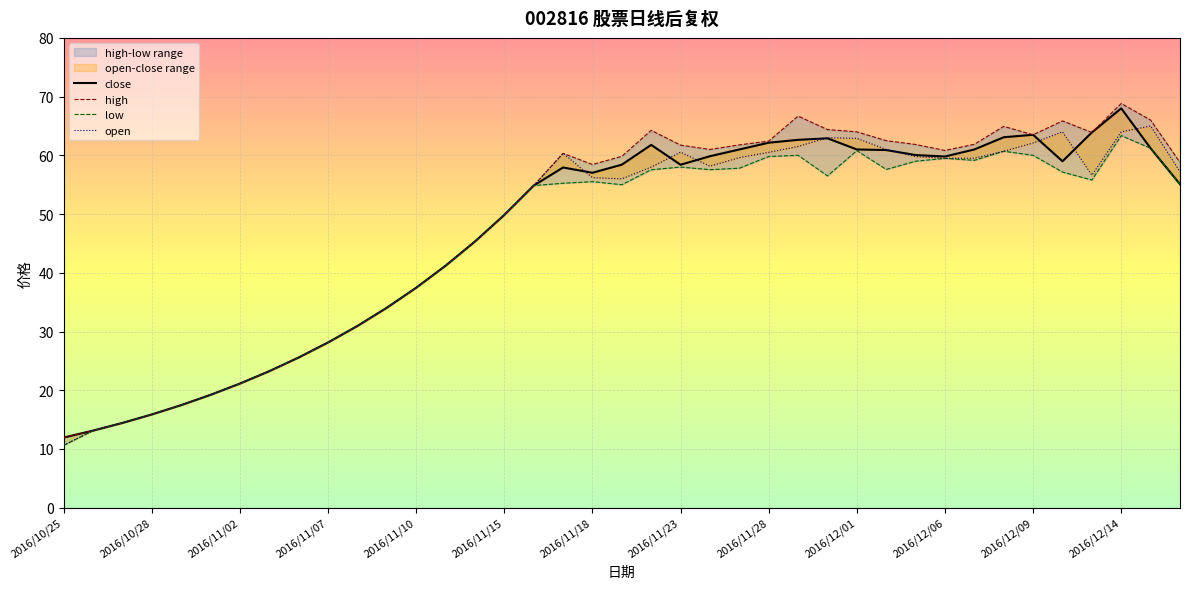

How many lines are shown in the chart?

4